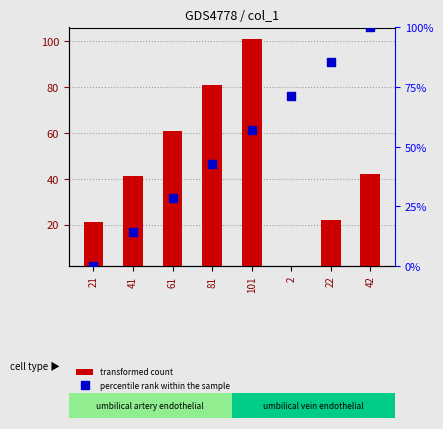

What is the total value across all series at 81?

123.9